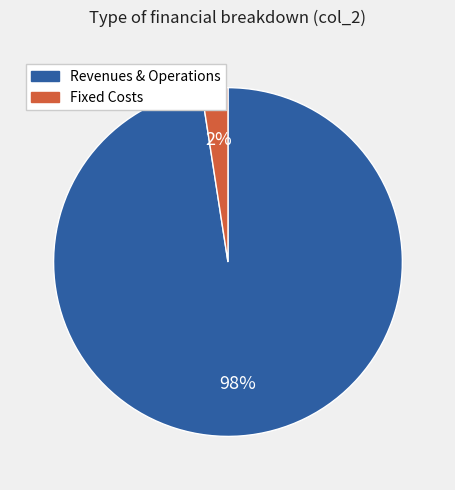

Combined, do Fixed Costs and Revenues & Operations account for over 50%?

Yes